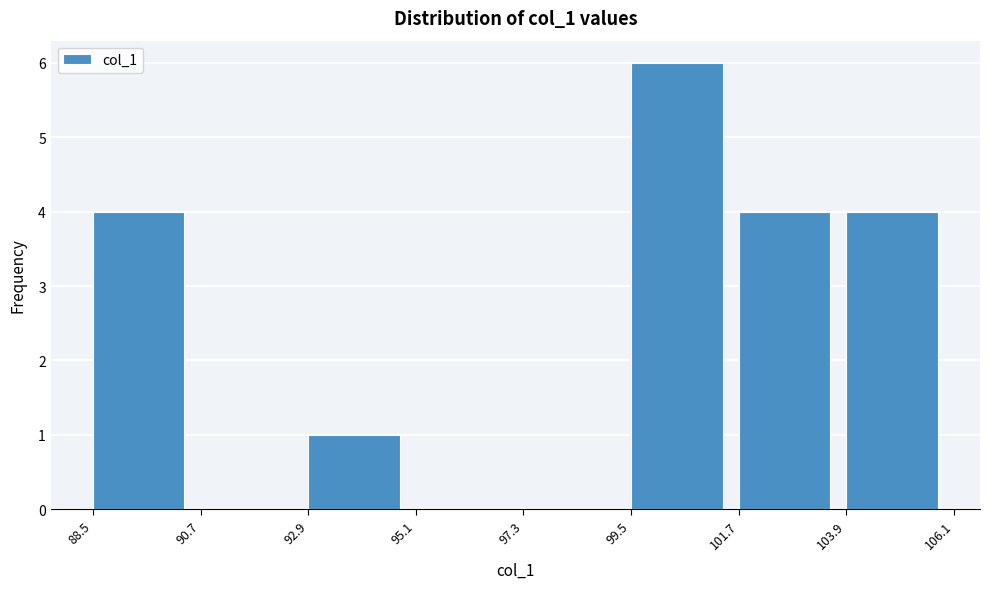

Reading left to right, transcribe this chart: for each bar, give the range it covers on the x-axis and its height. The values are not printed on the chart, so give them approximately, as read against the axis.

88.5 to 90.7: 4
90.7 to 92.9: 0
92.9 to 95.1: 1
95.1 to 97.3: 0
97.3 to 99.5: 0
99.5 to 101.7: 6
101.7 to 103.9: 4
103.9 to 106.1: 4